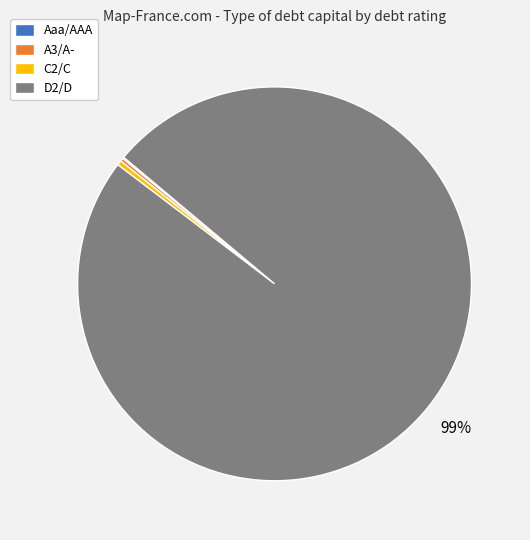

Which category has the biggest portion of the pie?

D2/D